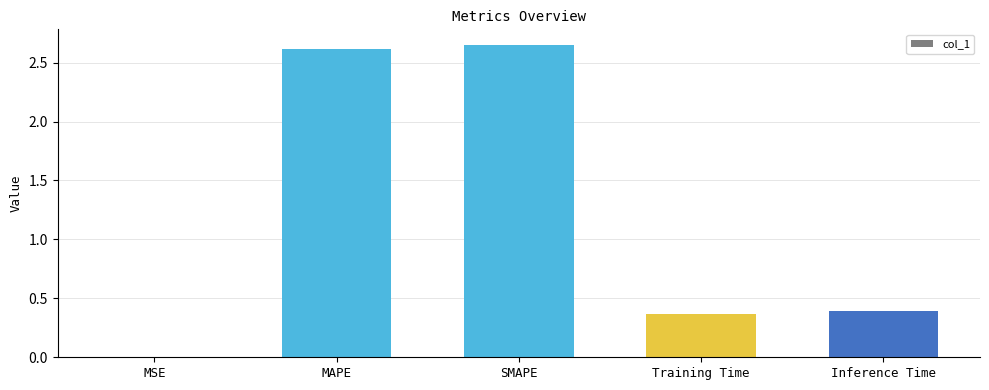

Which has a higher value, Training Time or MSE?

Training Time